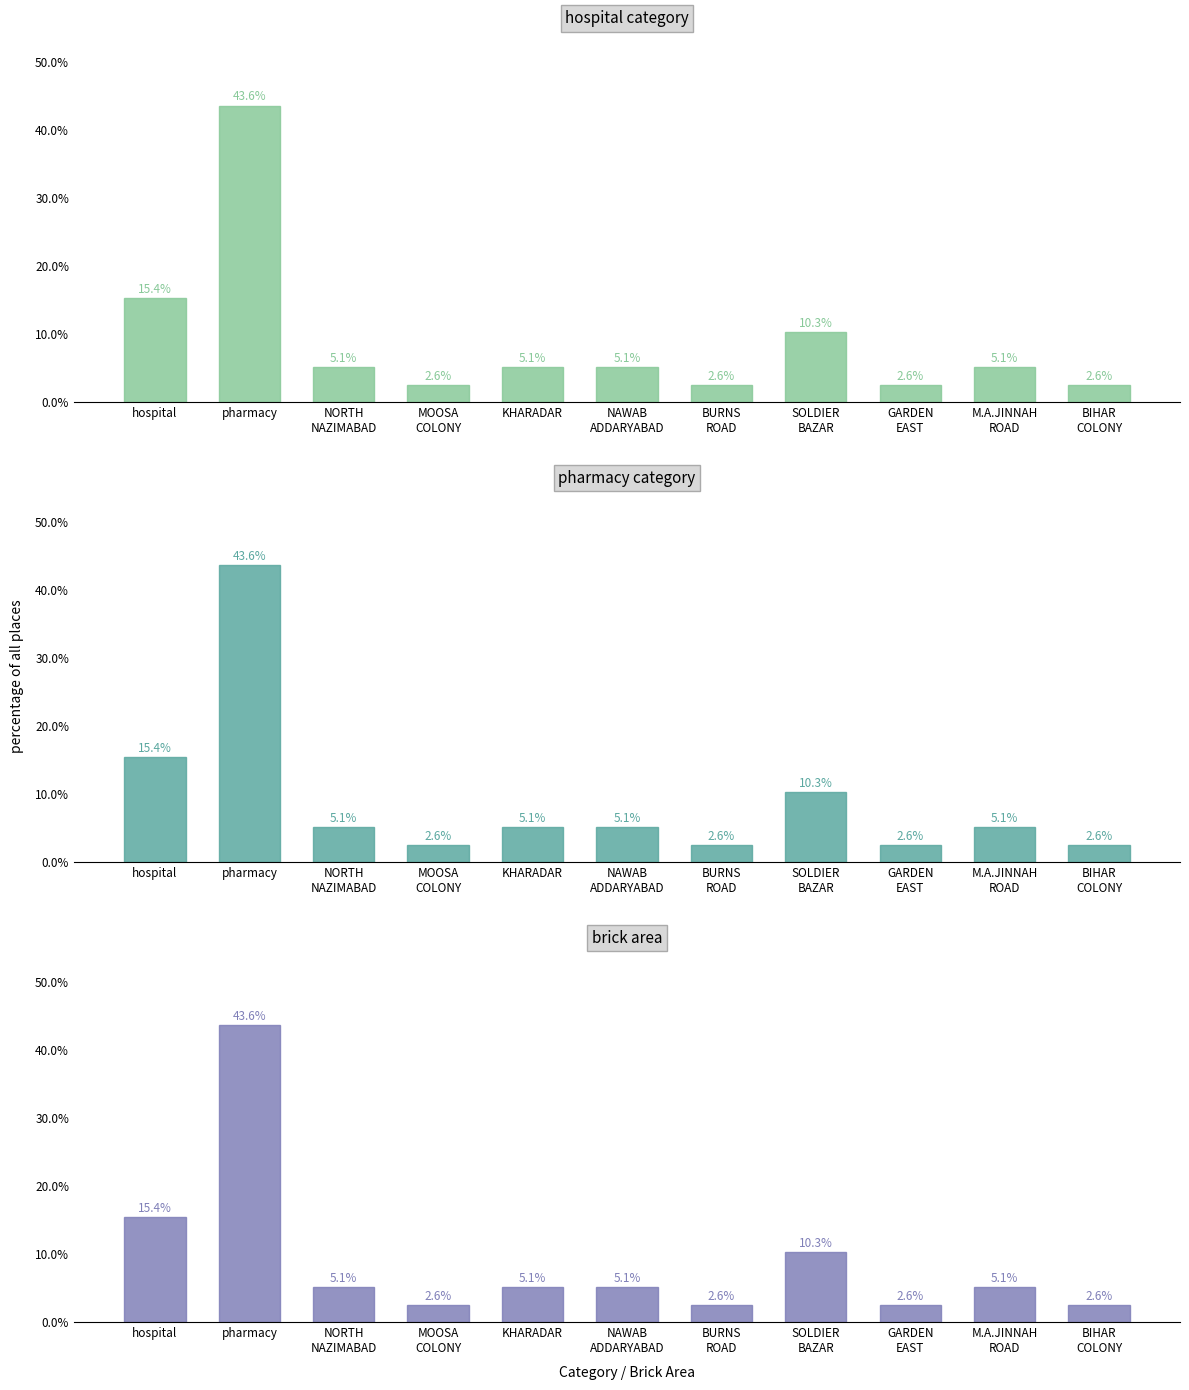

True or false: hospital category has a value of 2.2 at M.A.JINNAH
ROAD.

False